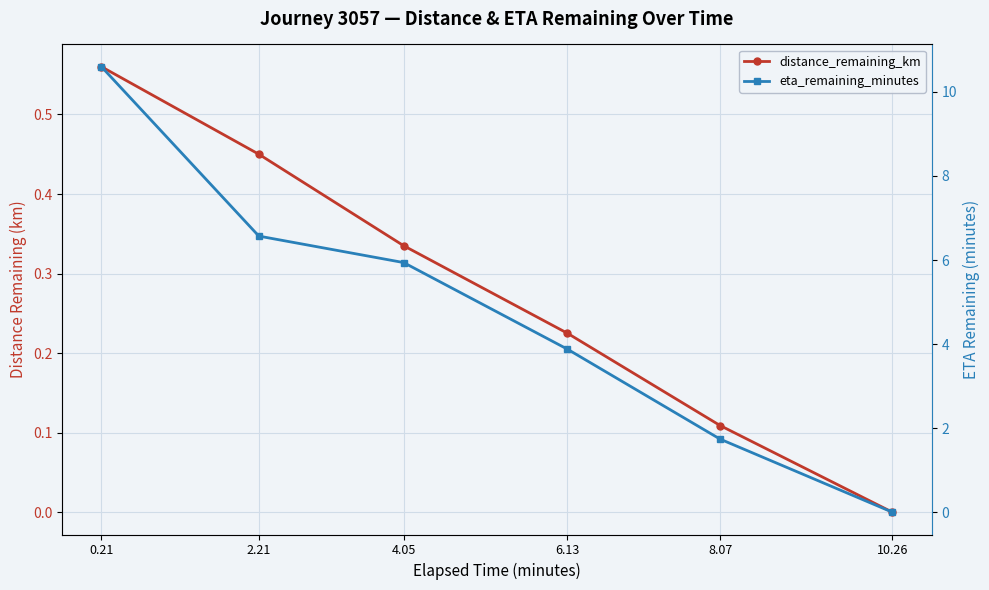

At which label does eta_remaining_minutes first exceed 5?

0.21